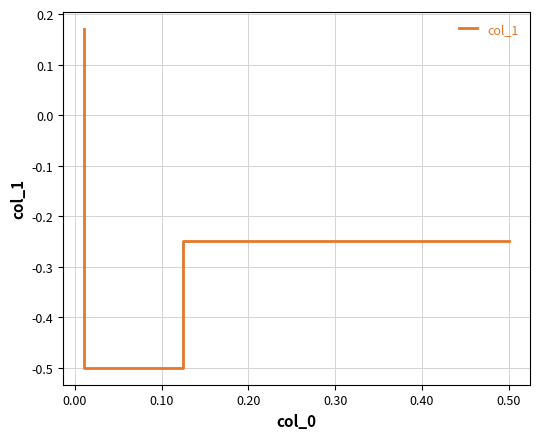

What value does the data have at 0.00?

-0.5